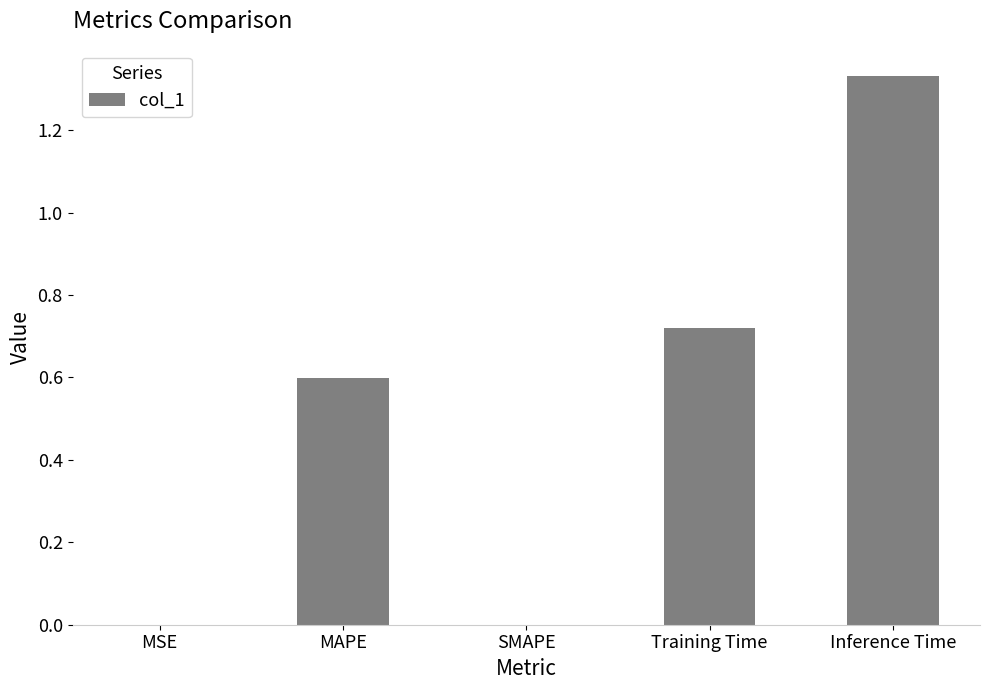

Is it true that the value at SMAPE is 0.0?

True